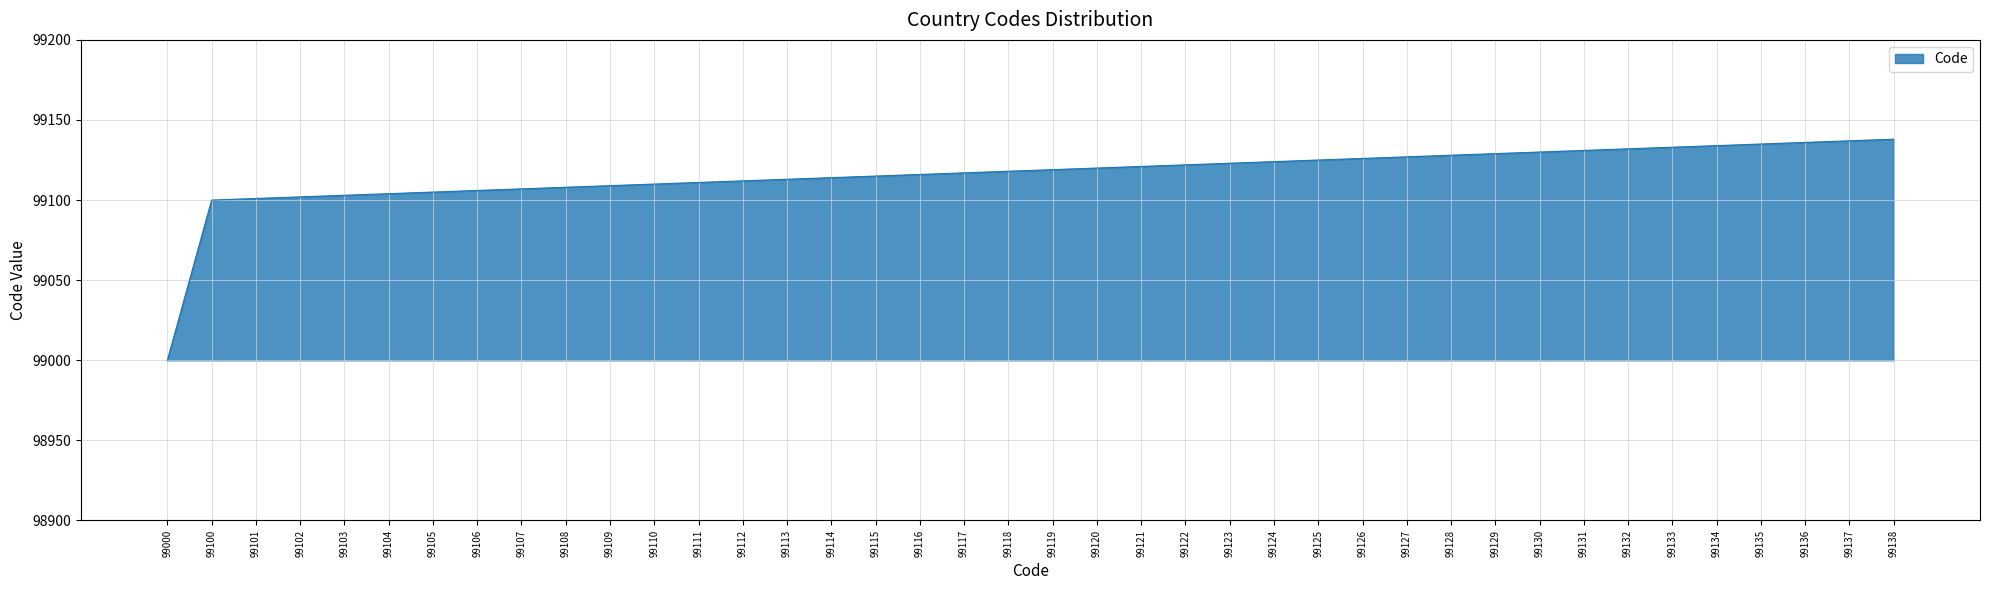

Which label corresponds to the smallest value in the chart?

99000